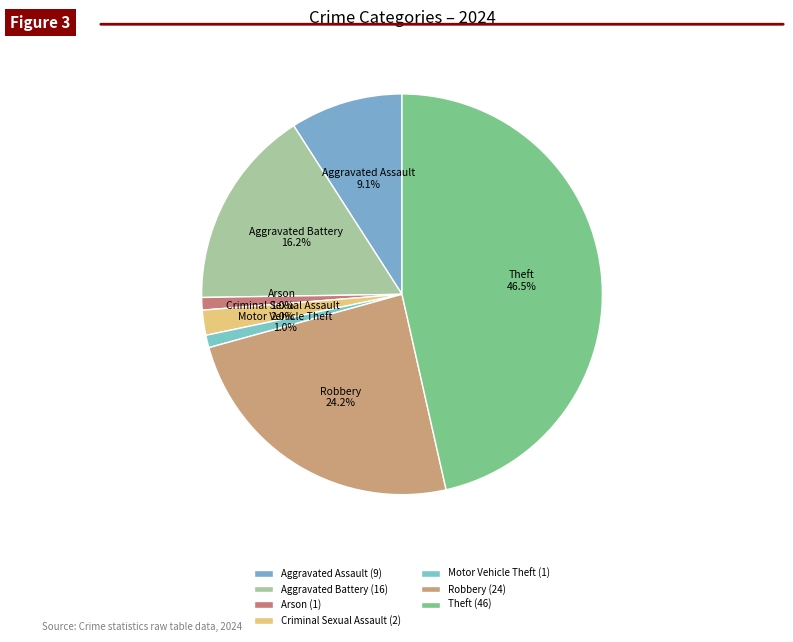

Which has a higher value, Robbery or Aggravated Assault?

Robbery